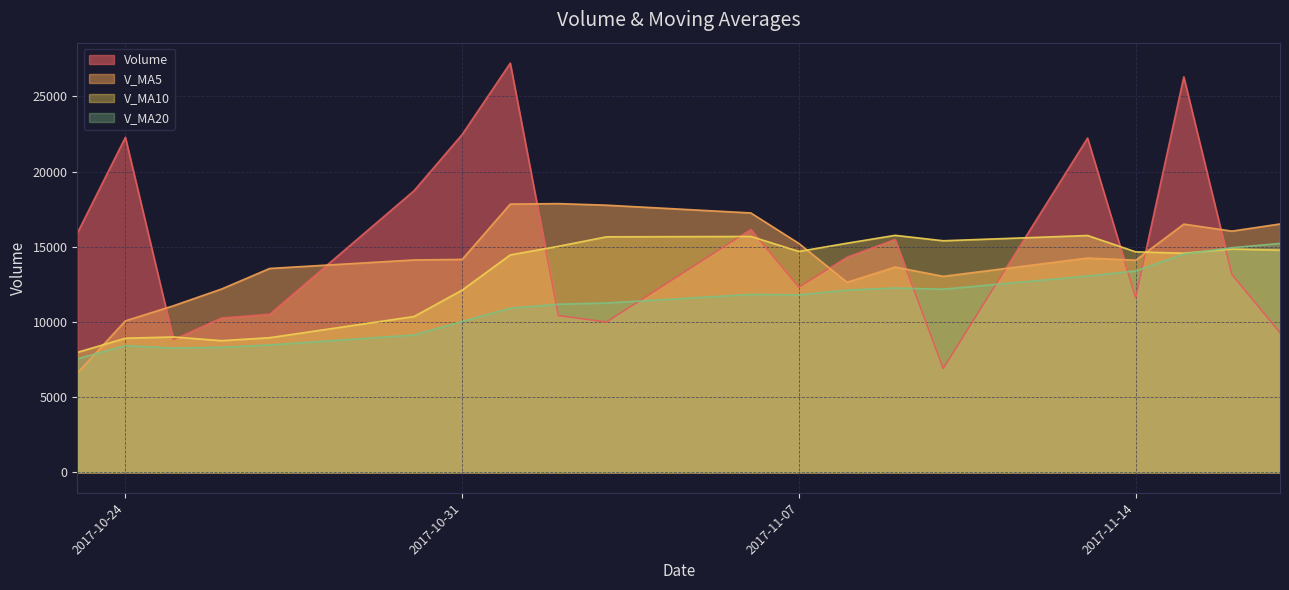

Is it true that v_ma20 equals 11180.8 at 2017-11-02?

True